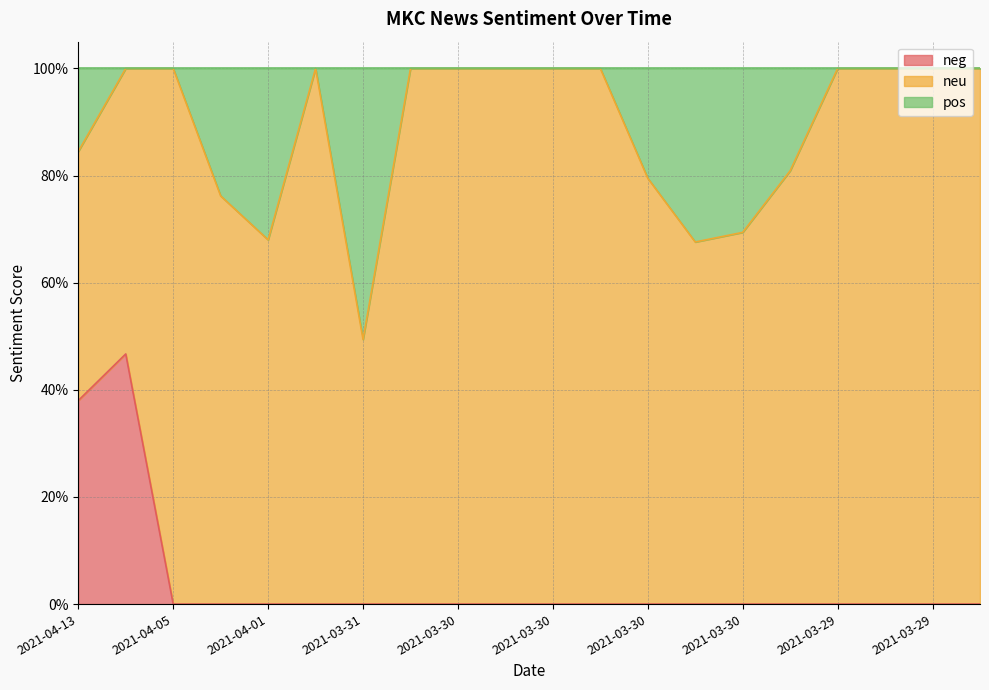

What are all the series names shown in the legend?

neg, neu, pos